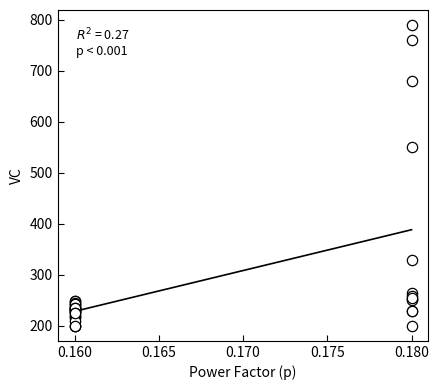

What Y value in the scatter plot is closest to 495?

550.0